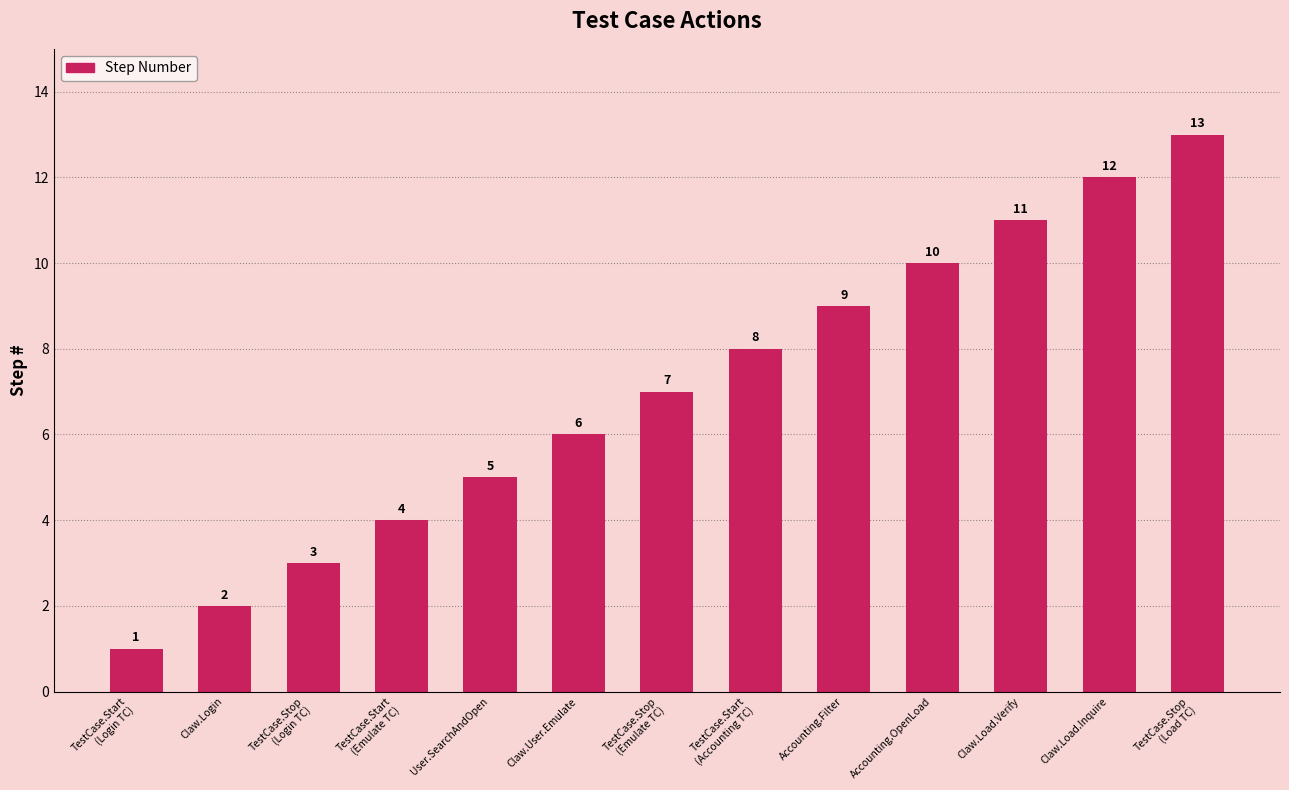

Rank the categories by value from lowest to highest.

TestCase.Start
(Login TC), Claw.Login, TestCase.Stop
(Login TC), TestCase.Start
(Emulate TC), User.SearchAndOpen, Claw.User.Emulate, TestCase.Stop
(Emulate TC), TestCase.Start
(Accounting TC), Accounting.Filter, Accounting.OpenLoad, Claw.Load.Verify, Claw.Load.Inquire, TestCase.Stop
(Load TC)